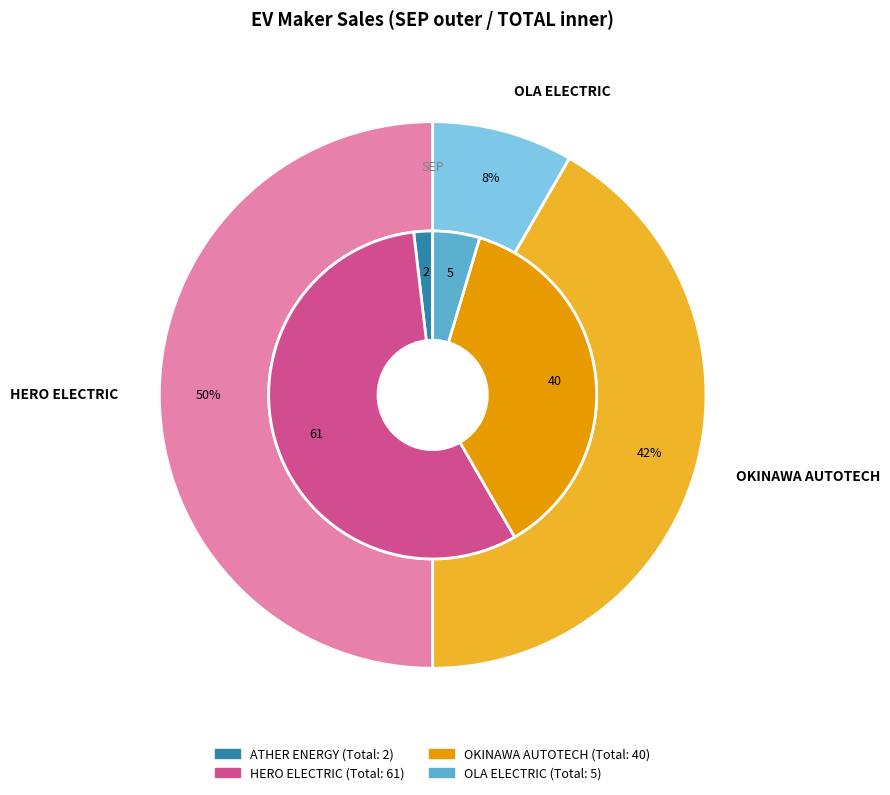

Is it true that OKINAWA AUTOTECH PVT LTD is 42% of the pie?

True